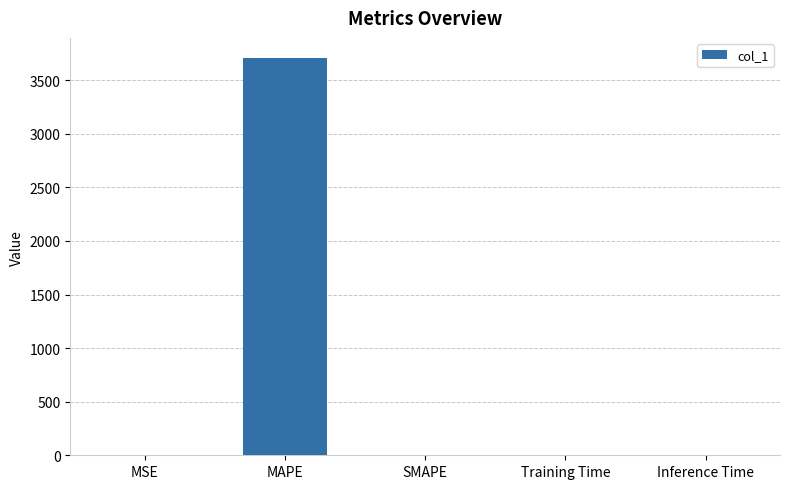

Is it true that the value at Inference Time is 0.0?

True